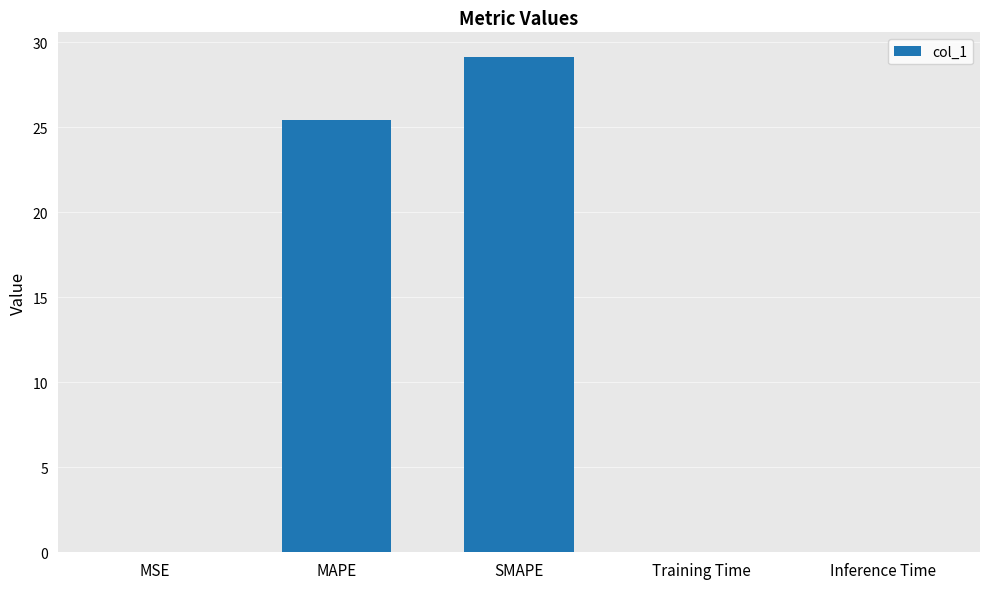

What is the greatest value displayed?

29.1